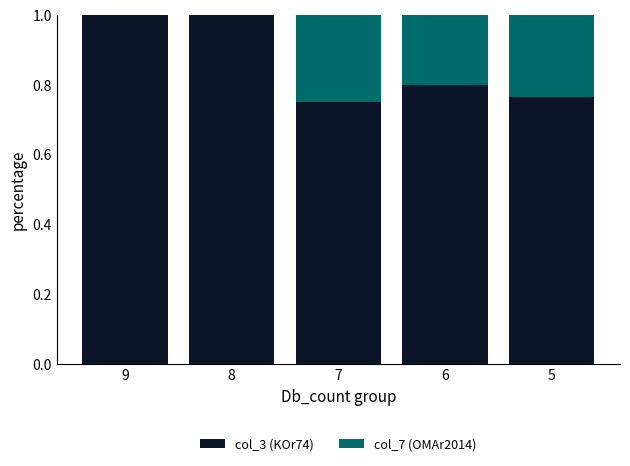

What is the difference between the maximum and second lowest values in the col_3 (KOr74) series?

0.2